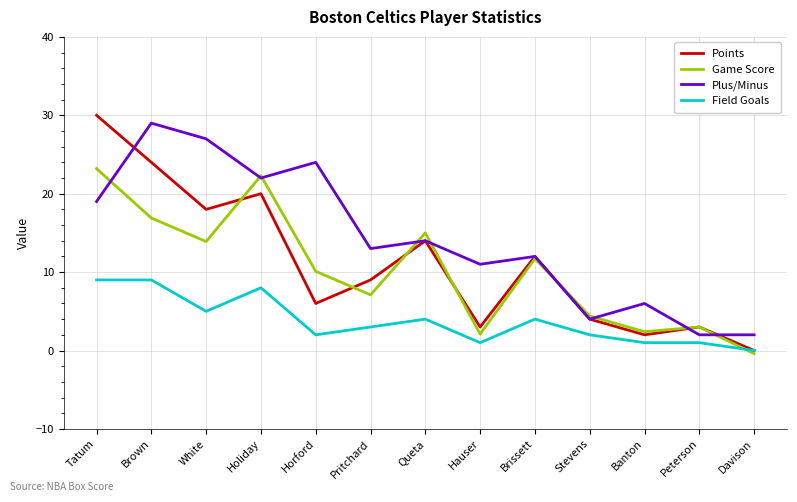

How many lines are shown in the chart?

4